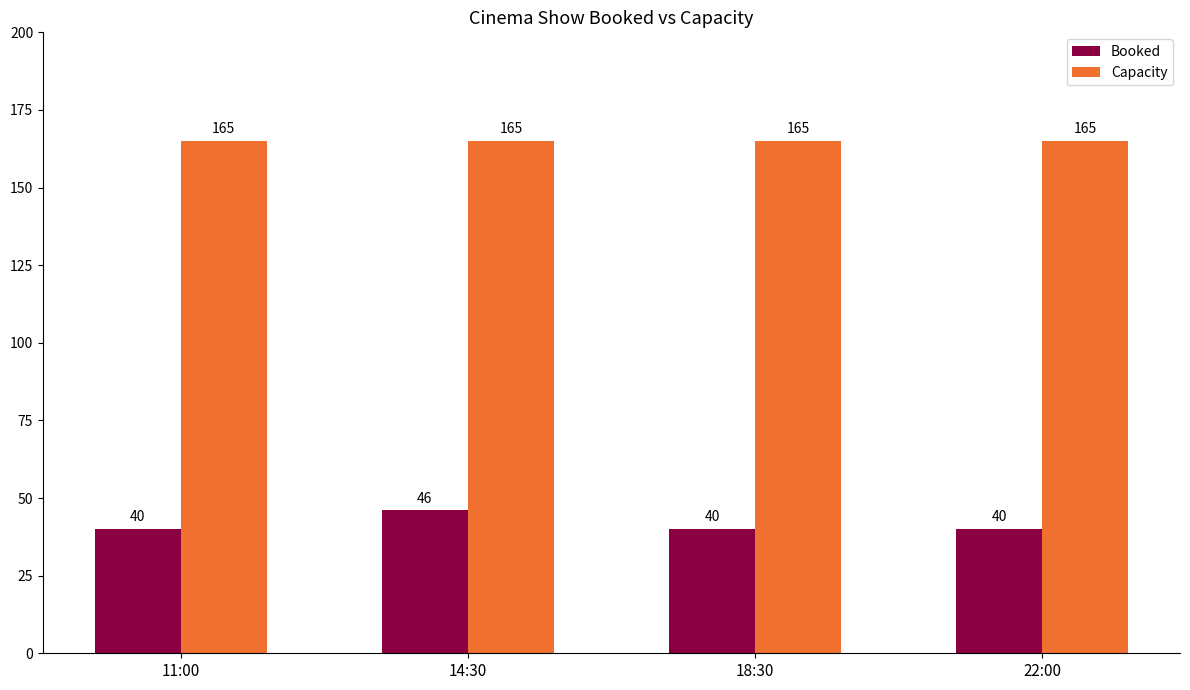

How many categories are shown in the chart?

4